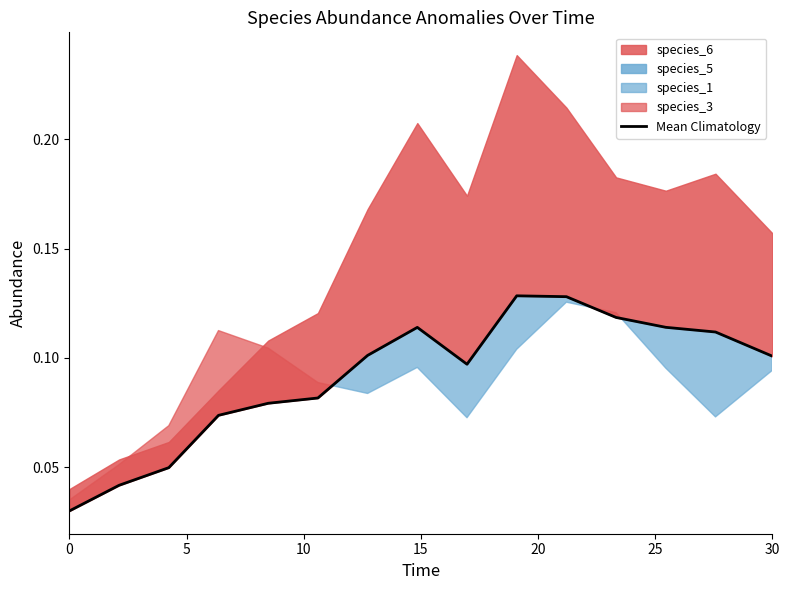

What is the average value?

0.1